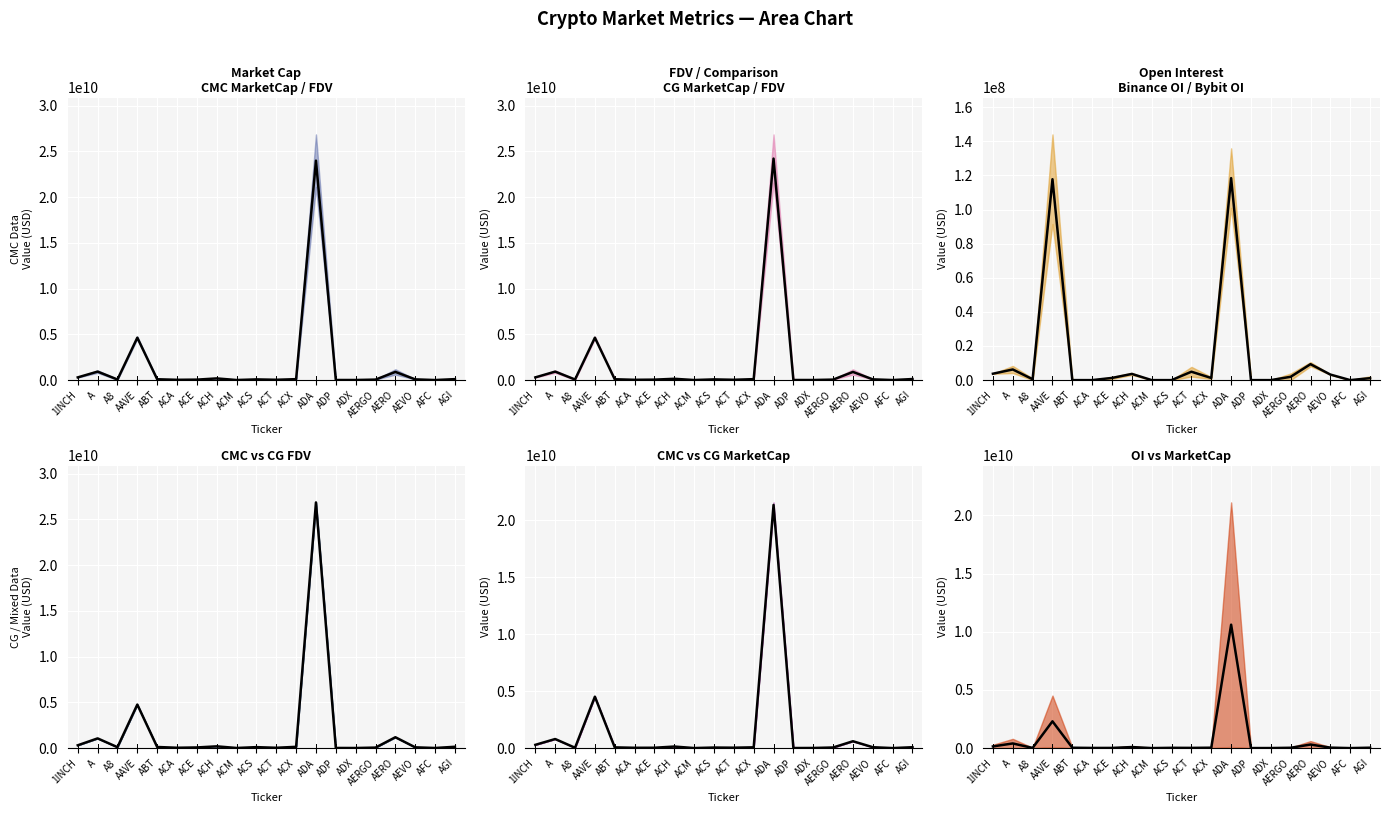

What is the sum of the values at AGI and A8?

51388003.0